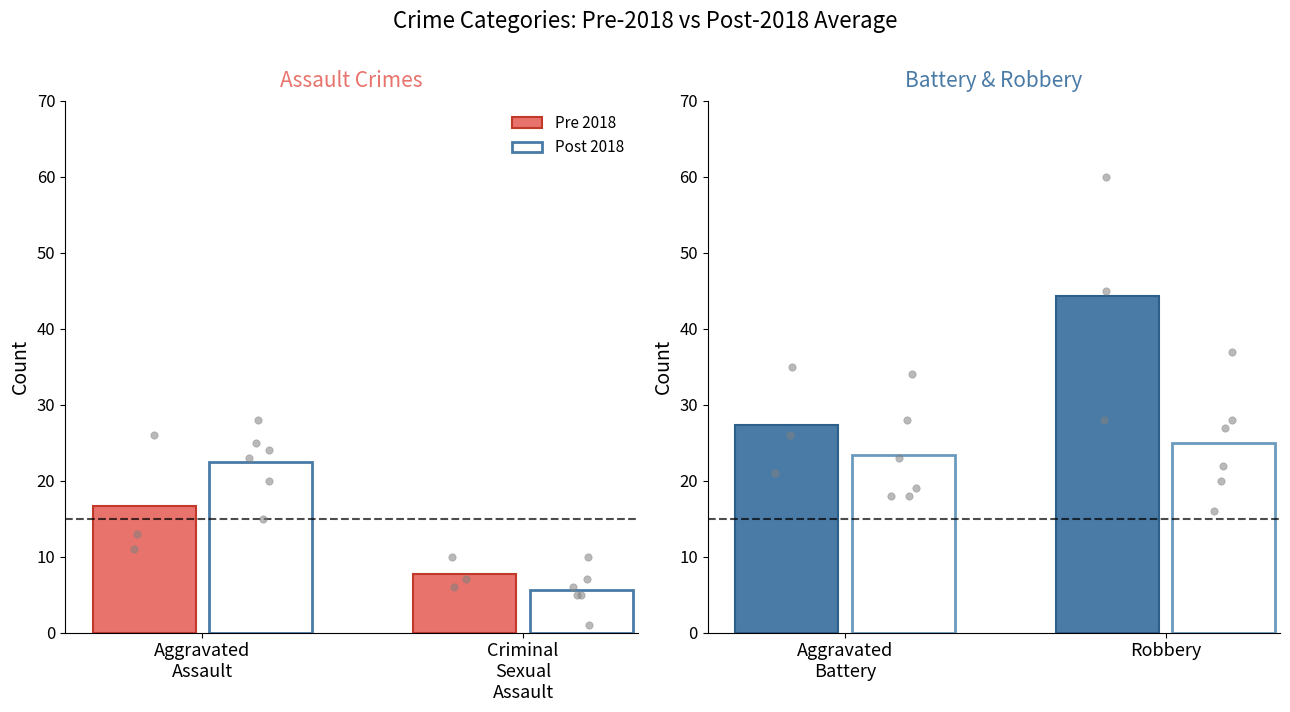

Is the value of Robbery at 2018 greater than the value of Criminal Sexual Assault at 2015?

Yes